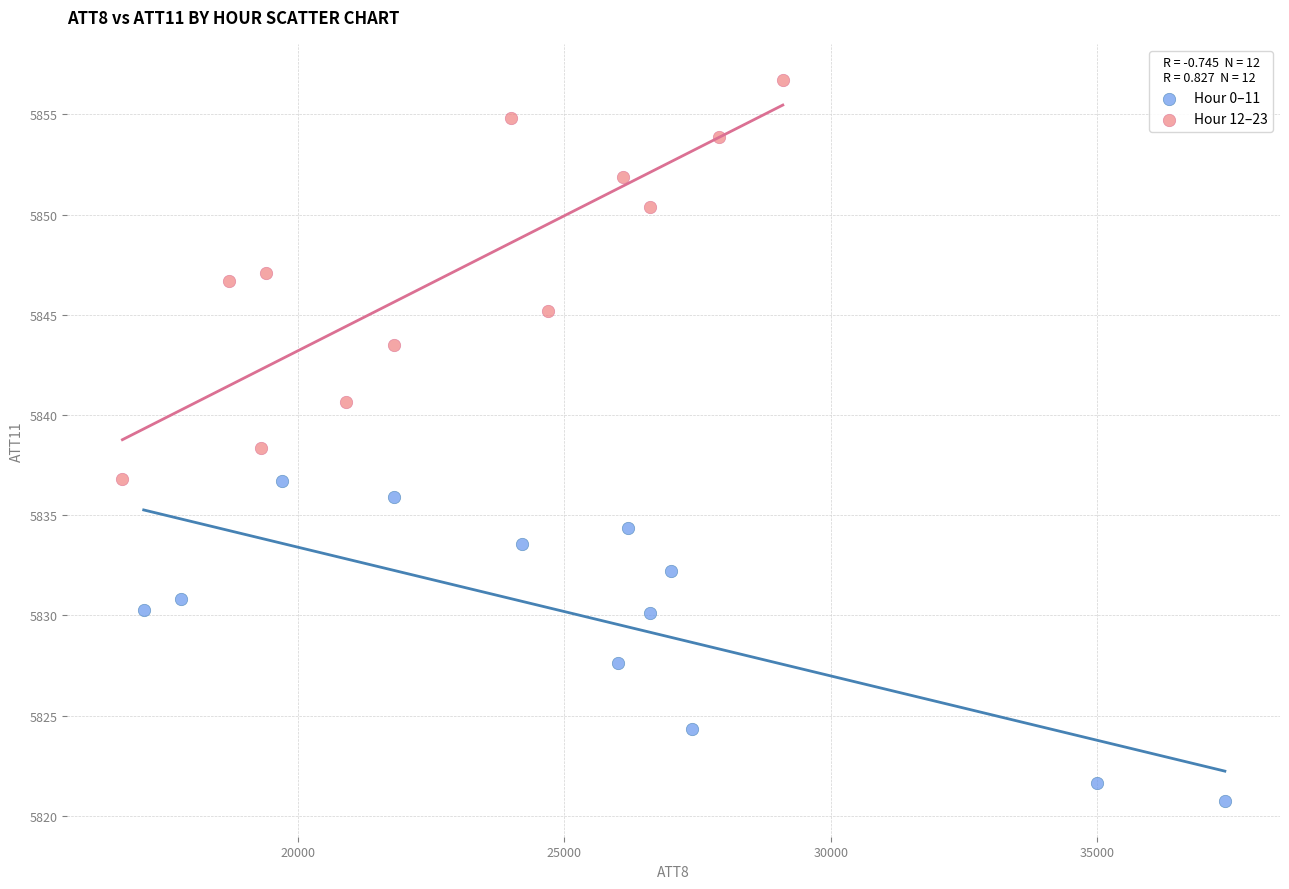

Which series reaches the maximum Y coordinate?

Hour 12–23